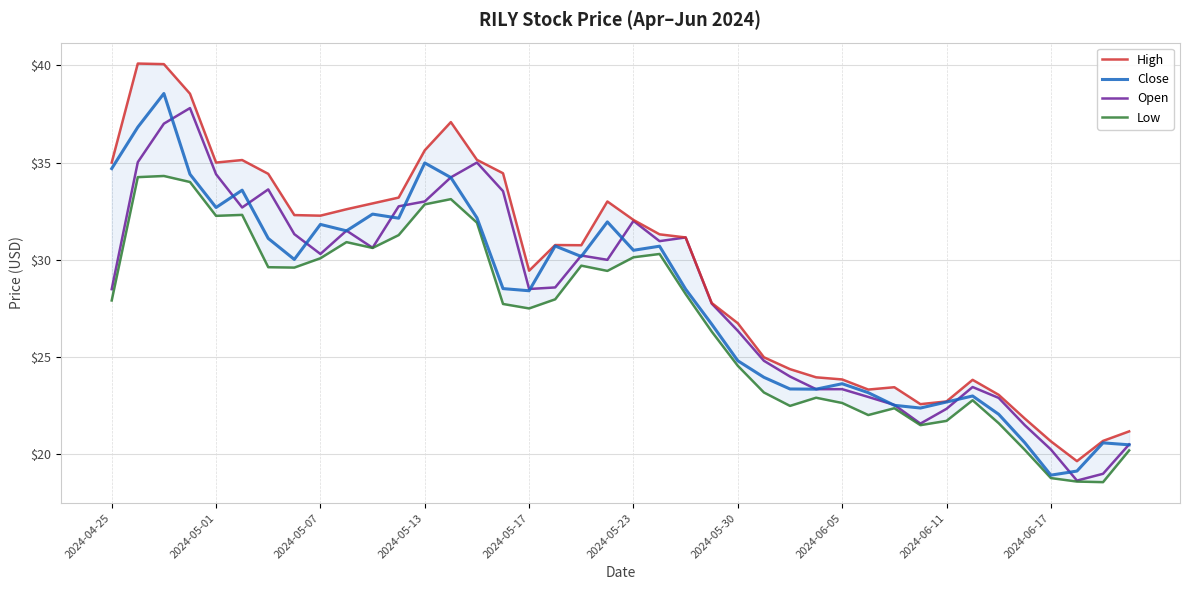

What is the minimum value for Open?

18.6